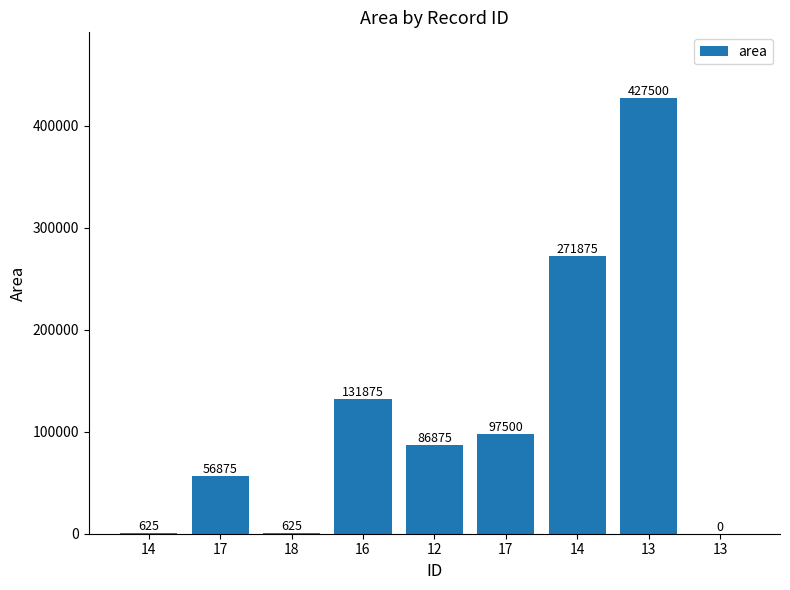

Which label corresponds to the smallest value in the chart?

13